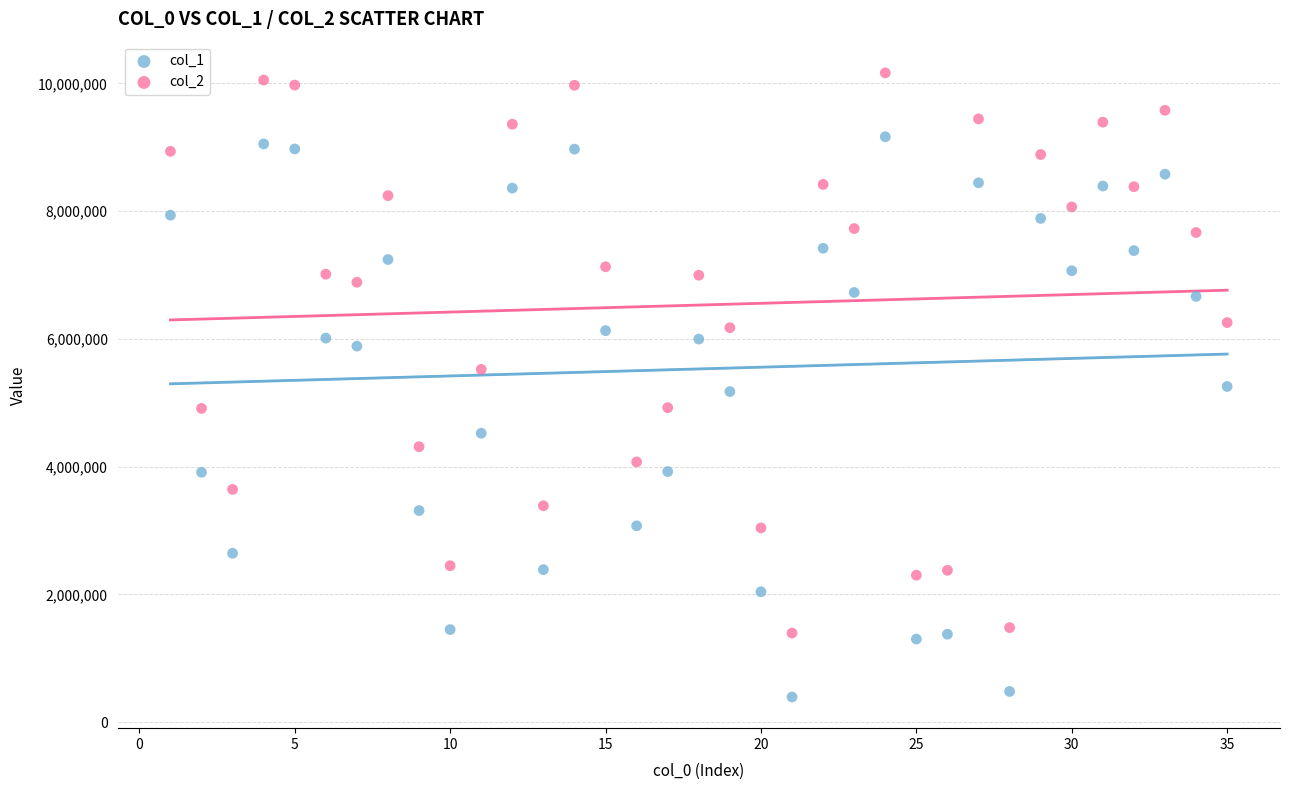

Which series contains the lowest Y value?

col_1